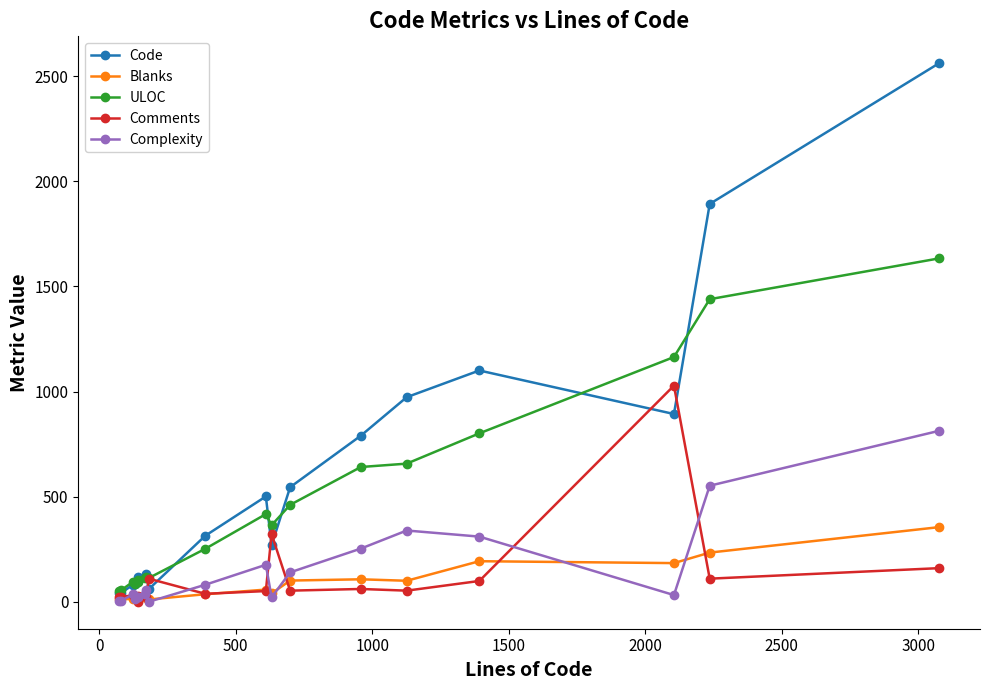

How many intersections are there between ULOC and Code?

9